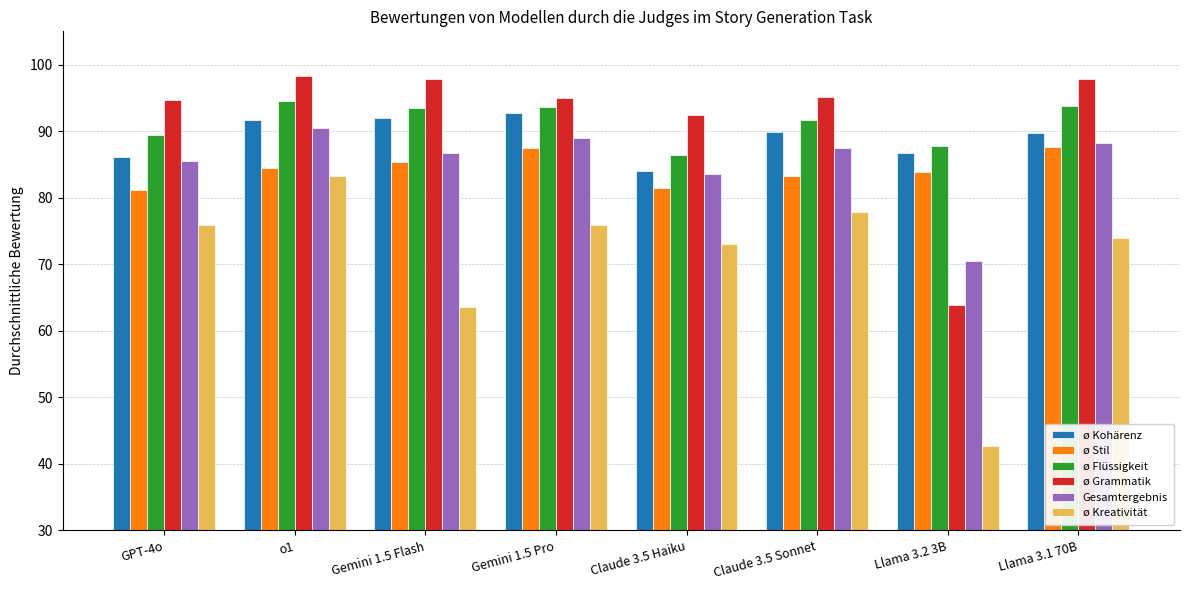

At which category is the sum across all series the highest?

o1